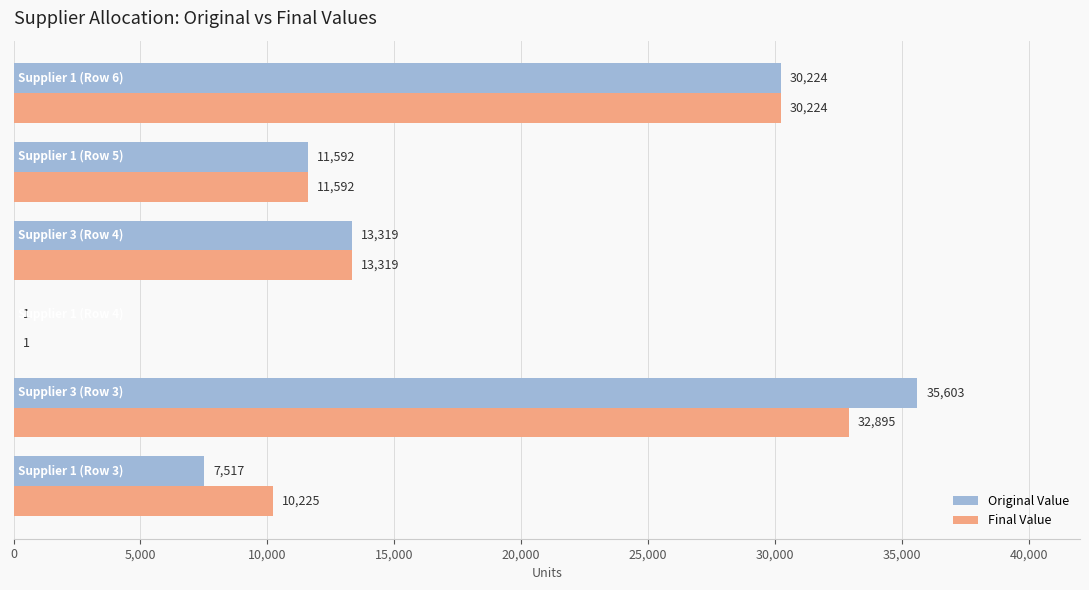

What is the maximum value shown in the chart?

35603